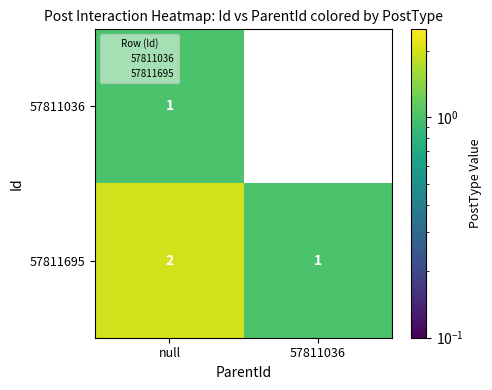

True or false: 57811695 has a value of 1 at 57811036.

True